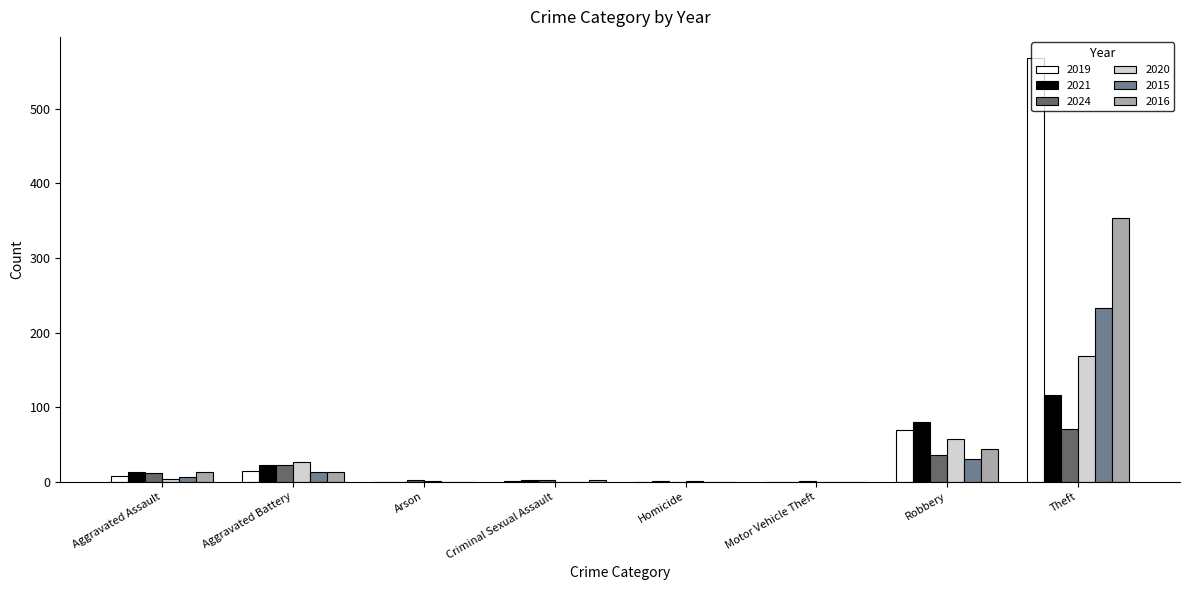

Which series has the largest total across all categories?

2019